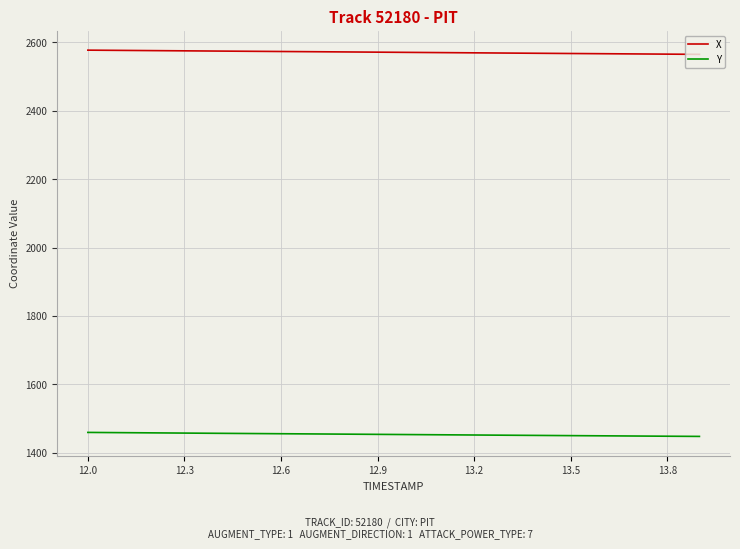

True or false: Y and X cross at least once.

False